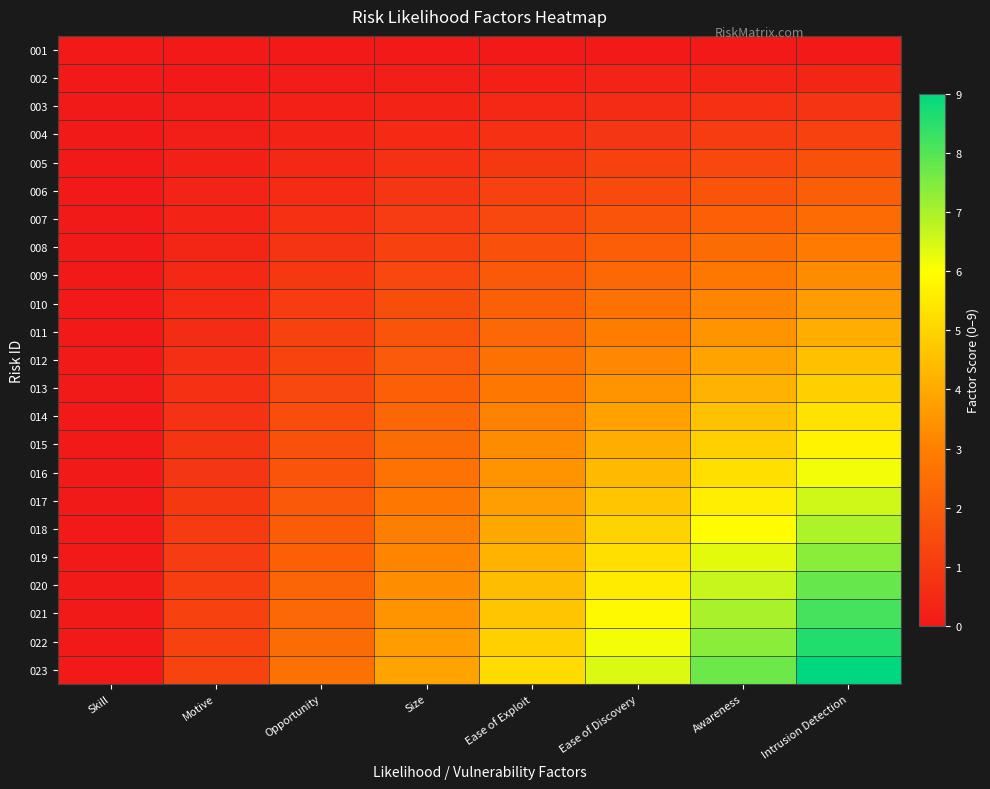

Reading left to right, list all the values displayed in this chart.

001: Skill=0.0	Motive=0.0	Opportunity=0.0	Size=0.0	Ease of Exploit=0.0	Ease of Discovery=0.0	Awareness=0.0	Intrusion Detection=0.0
002: Skill=0.0	Motive=0.1	Opportunity=0.1	Size=0.2	Ease of Exploit=0.2	Ease of Discovery=0.3	Awareness=0.4	Intrusion Detection=0.4
003: Skill=0.0	Motive=0.1	Opportunity=0.2	Size=0.4	Ease of Exploit=0.5	Ease of Discovery=0.6	Awareness=0.7	Intrusion Detection=0.8
004: Skill=0.0	Motive=0.2	Opportunity=0.4	Size=0.5	Ease of Exploit=0.7	Ease of Discovery=0.9	Awareness=1.1	Intrusion Detection=1.2
005: Skill=0.0	Motive=0.2	Opportunity=0.5	Size=0.7	Ease of Exploit=0.9	Ease of Discovery=1.2	Awareness=1.4	Intrusion Detection=1.6
006: Skill=0.0	Motive=0.3	Opportunity=0.6	Size=0.9	Ease of Exploit=1.2	Ease of Discovery=1.5	Awareness=1.8	Intrusion Detection=2.0
007: Skill=0.0	Motive=0.4	Opportunity=0.7	Size=1.1	Ease of Exploit=1.4	Ease of Discovery=1.8	Awareness=2.1	Intrusion Detection=2.5
008: Skill=0.0	Motive=0.4	Opportunity=0.8	Size=1.2	Ease of Exploit=1.6	Ease of Discovery=2.0	Awareness=2.5	Intrusion Detection=2.9
009: Skill=0.0	Motive=0.5	Opportunity=0.9	Size=1.4	Ease of Exploit=1.9	Ease of Discovery=2.3	Awareness=2.8	Intrusion Detection=3.3
010: Skill=0.0	Motive=0.5	Opportunity=1.1	Size=1.6	Ease of Exploit=2.1	Ease of Discovery=2.6	Awareness=3.2	Intrusion Detection=3.7
011: Skill=0.0	Motive=0.6	Opportunity=1.2	Size=1.8	Ease of Exploit=2.3	Ease of Discovery=2.9	Awareness=3.5	Intrusion Detection=4.1
012: Skill=0.0	Motive=0.6	Opportunity=1.3	Size=1.9	Ease of Exploit=2.6	Ease of Discovery=3.2	Awareness=3.9	Intrusion Detection=4.5
013: Skill=0.0	Motive=0.7	Opportunity=1.4	Size=2.1	Ease of Exploit=2.8	Ease of Discovery=3.5	Awareness=4.2	Intrusion Detection=4.9
014: Skill=0.0	Motive=0.8	Opportunity=1.5	Size=2.3	Ease of Exploit=3.0	Ease of Discovery=3.8	Awareness=4.6	Intrusion Detection=5.3
015: Skill=0.0	Motive=0.8	Opportunity=1.6	Size=2.5	Ease of Exploit=3.3	Ease of Discovery=4.1	Awareness=4.9	Intrusion Detection=5.7
016: Skill=0.0	Motive=0.9	Opportunity=1.8	Size=2.6	Ease of Exploit=3.5	Ease of Discovery=4.4	Awareness=5.3	Intrusion Detection=6.1
017: Skill=0.0	Motive=0.9	Opportunity=1.9	Size=2.8	Ease of Exploit=3.7	Ease of Discovery=4.7	Awareness=5.6	Intrusion Detection=6.5
018: Skill=0.0	Motive=1.0	Opportunity=2.0	Size=3.0	Ease of Exploit=4.0	Ease of Discovery=5.0	Awareness=6.0	Intrusion Detection=7.0
019: Skill=0.0	Motive=1.1	Opportunity=2.1	Size=3.2	Ease of Exploit=4.2	Ease of Discovery=5.3	Awareness=6.3	Intrusion Detection=7.4
020: Skill=0.0	Motive=1.1	Opportunity=2.2	Size=3.3	Ease of Exploit=4.4	Ease of Discovery=5.6	Awareness=6.7	Intrusion Detection=7.8
021: Skill=0.0	Motive=1.2	Opportunity=2.3	Size=3.5	Ease of Exploit=4.7	Ease of Discovery=5.8	Awareness=7.0	Intrusion Detection=8.2
022: Skill=0.0	Motive=1.2	Opportunity=2.5	Size=3.7	Ease of Exploit=4.9	Ease of Discovery=6.1	Awareness=7.4	Intrusion Detection=8.6
023: Skill=0.0	Motive=1.3	Opportunity=2.6	Size=3.9	Ease of Exploit=5.1	Ease of Discovery=6.4	Awareness=7.7	Intrusion Detection=9.0